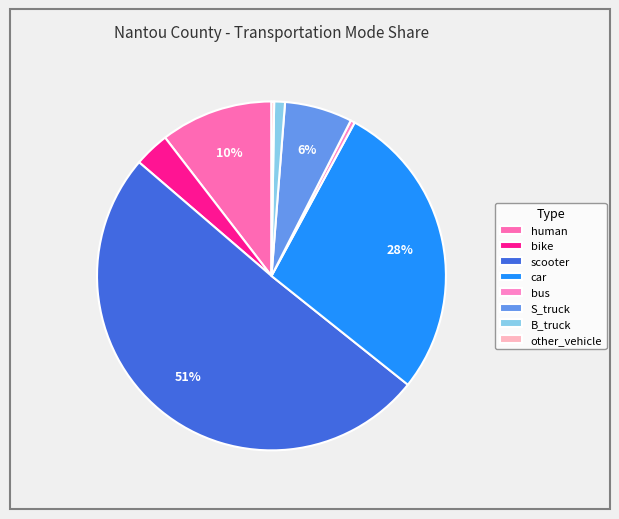

How many segments does this pie chart have?

8